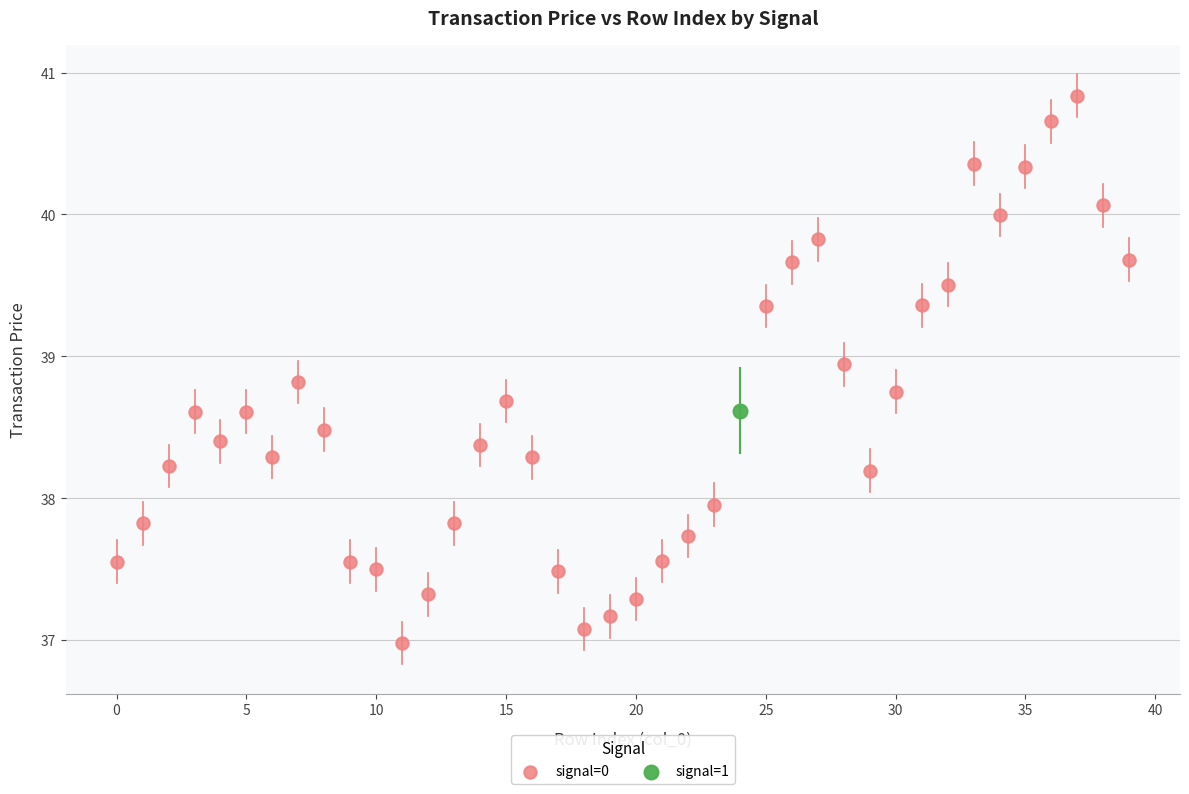

What are all the series names shown in the legend?

signal=0, signal=1